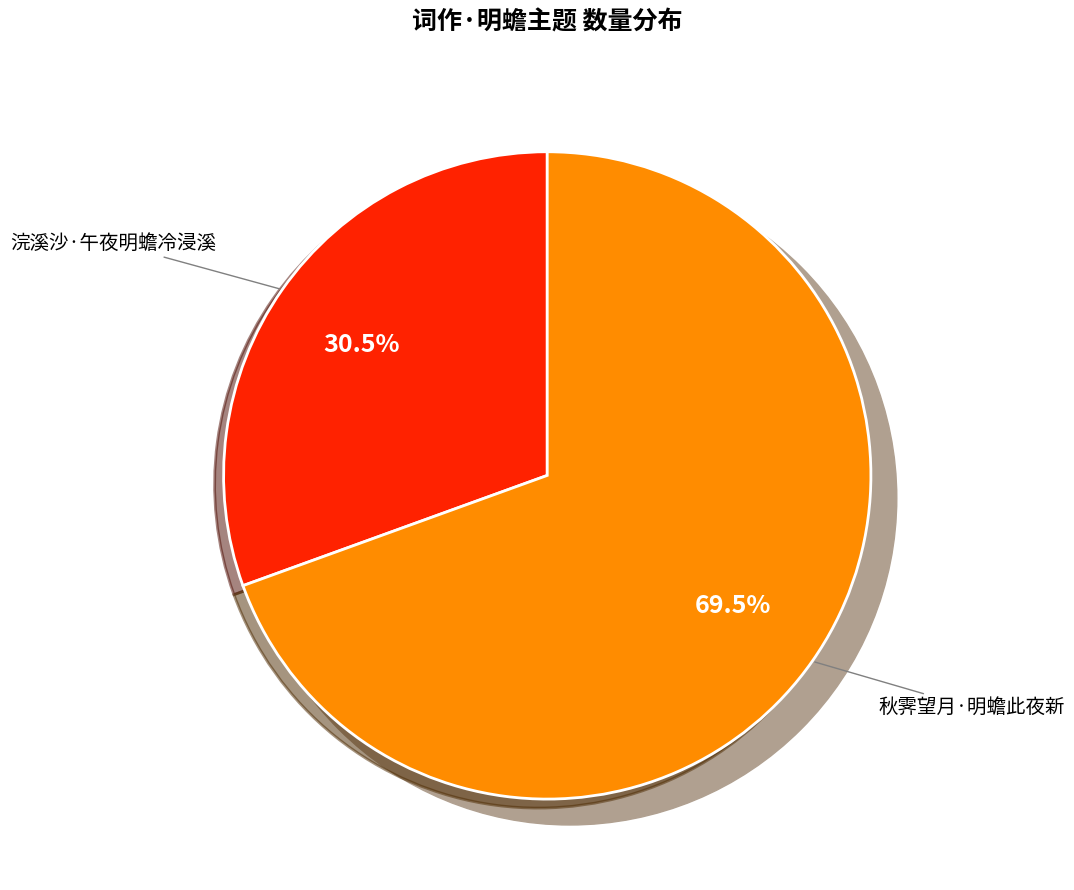

The 秋霁望月·明蟾此夜新 slice represents 69% of the pie. True or false?

True